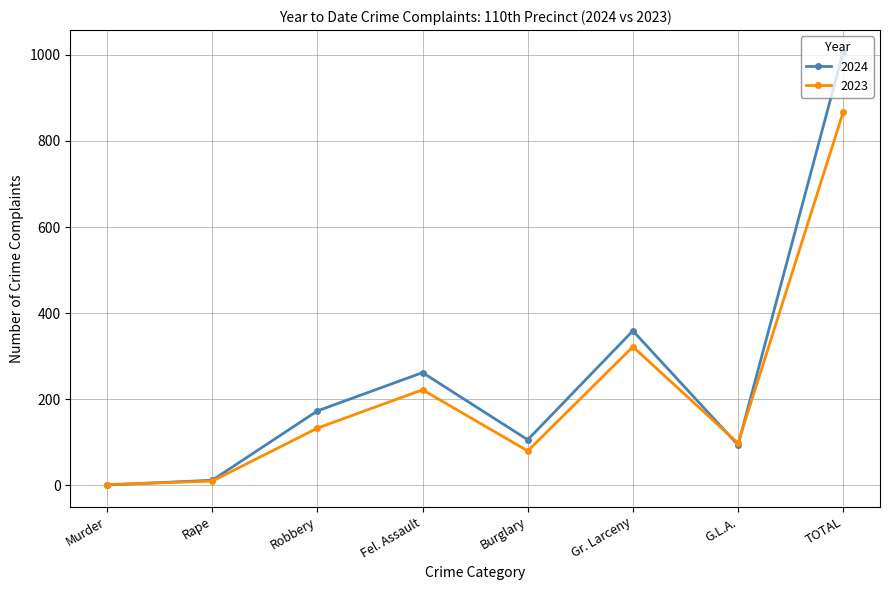

What is the difference between the second highest and minimum values in the 2024 series?

358